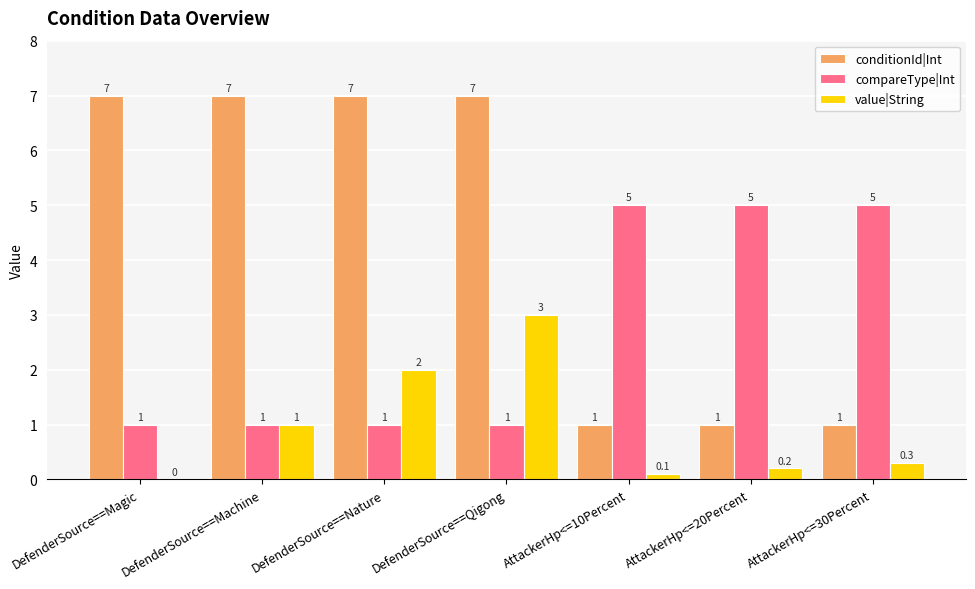

What is the highest value of the compareType|Int series?

5.0